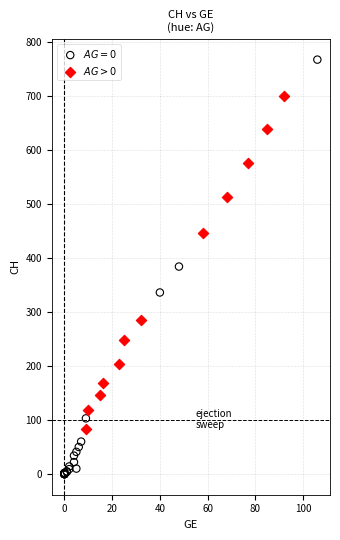

Which series has the largest Y range (max minus min)?

$AG=0$